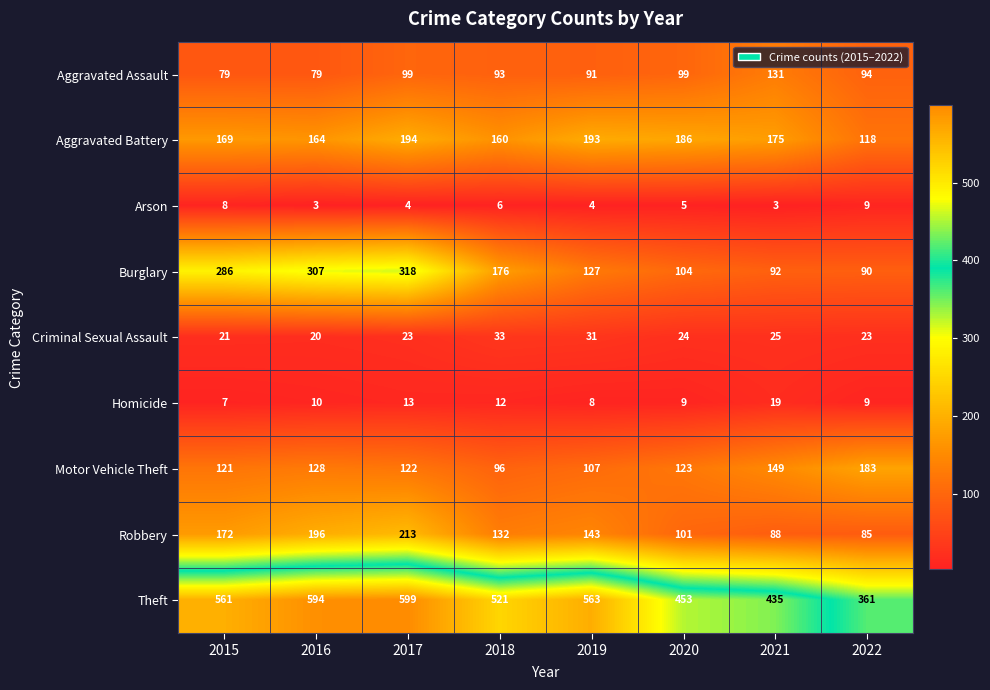

What is the difference between the highest and lowest values at 2020?

448